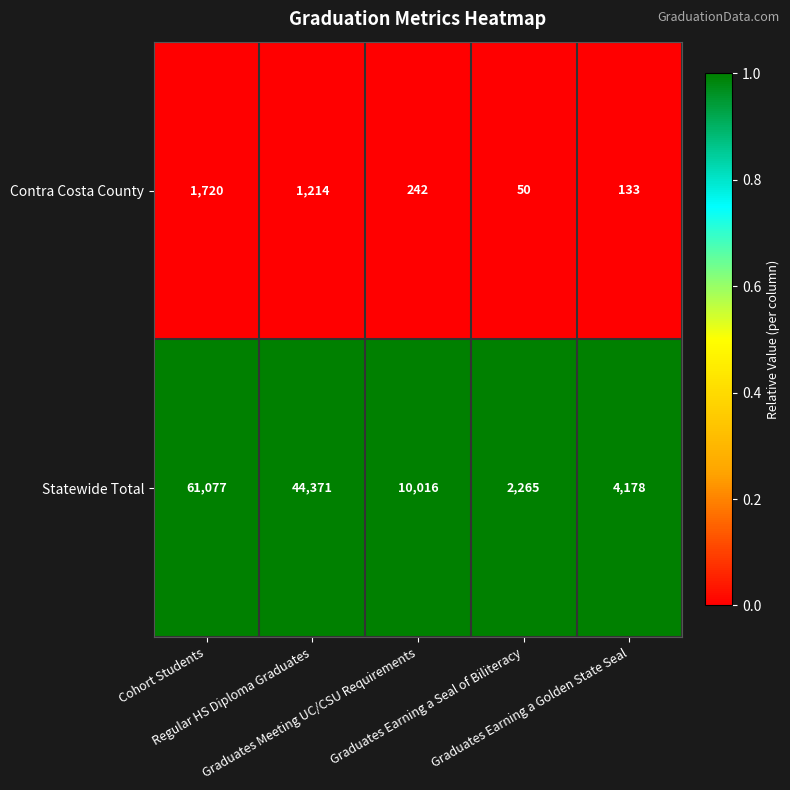

Rank the series by their average value, from lowest to highest.

Contra Costa County, Statewide Total